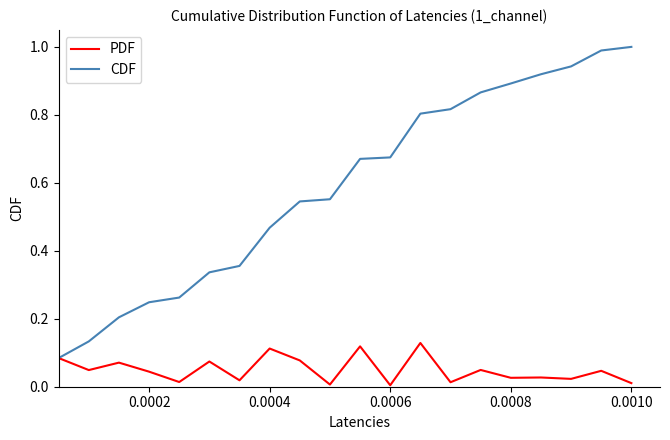

Which series has the largest total across all categories?

CDF